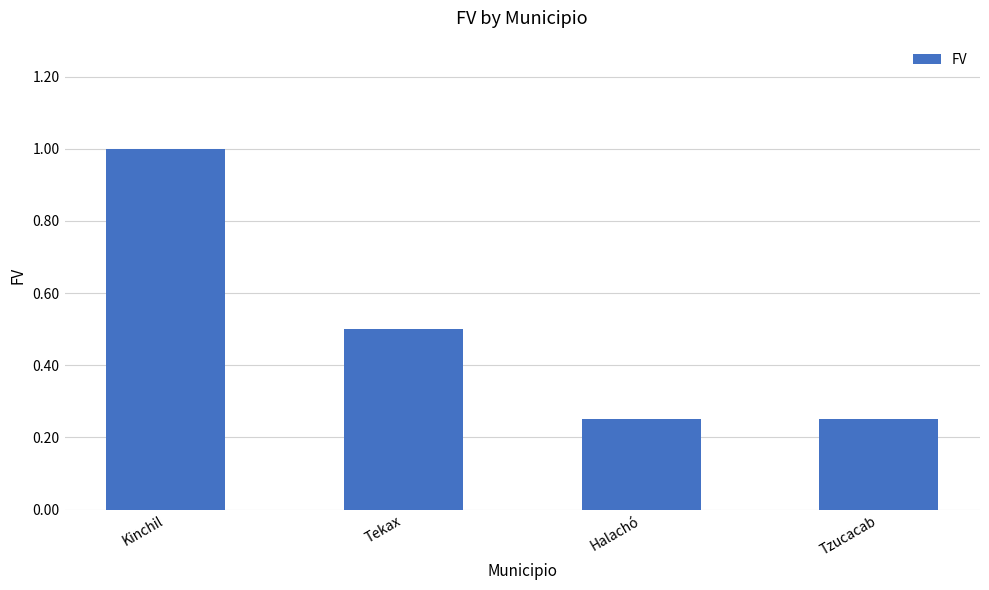

Between Kinchil and Halachó, which is larger?

Kinchil